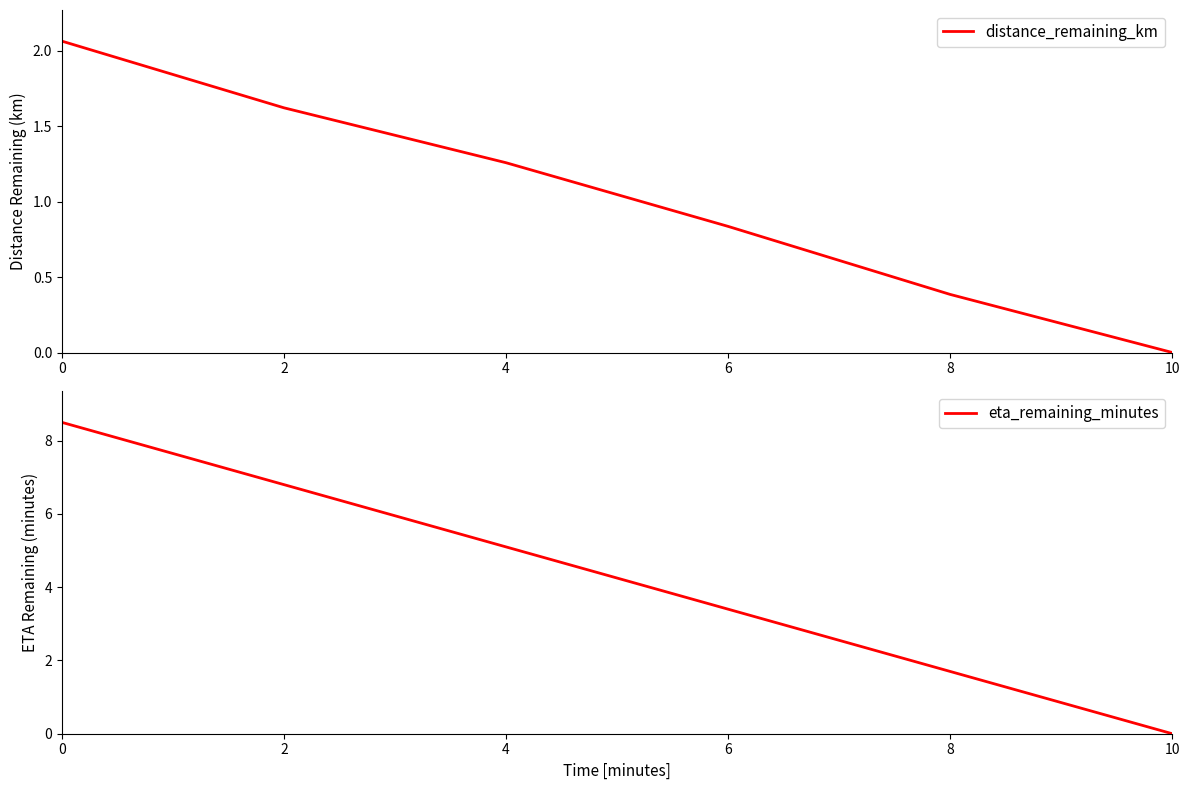

True or false: distance_remaining_km and eta_remaining_minutes cross at least once.

False